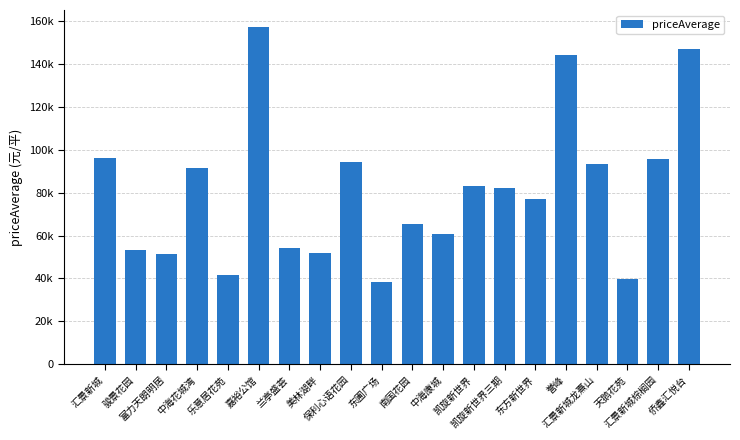

What is the difference between the second highest and minimum values?

108488